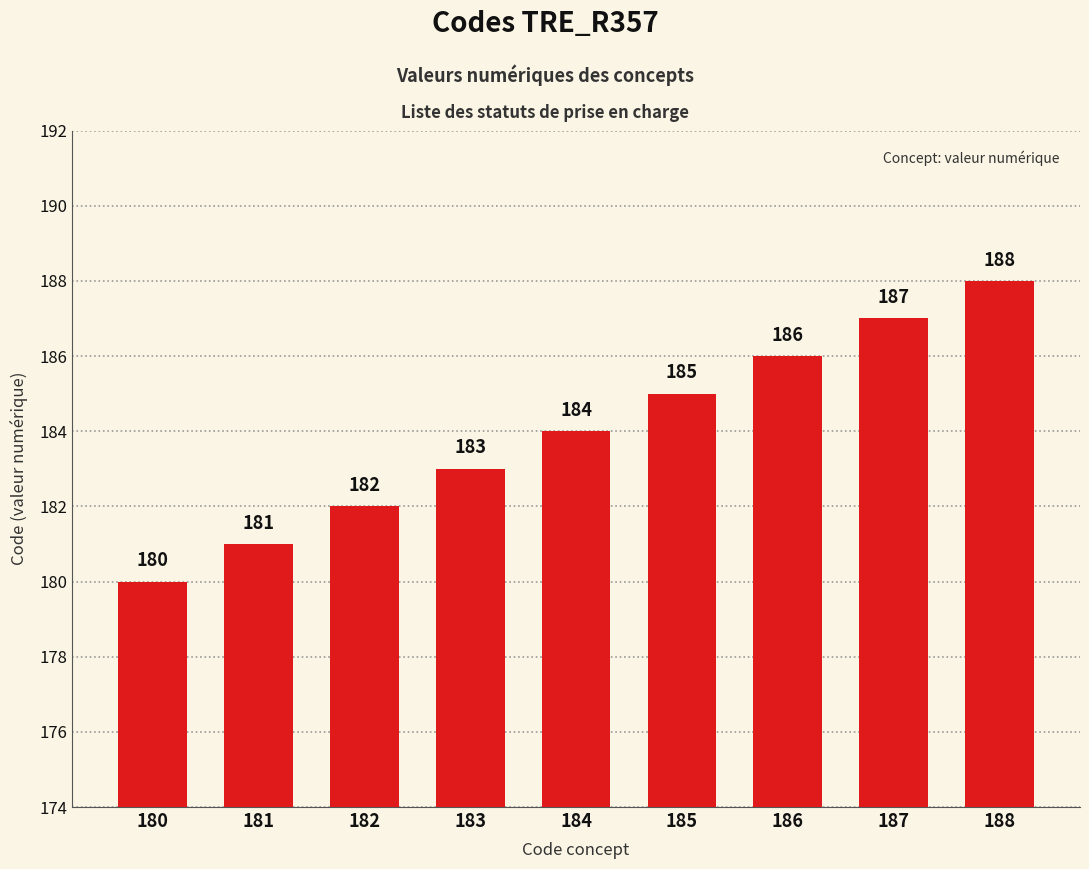

List the labels in order of value, largest first.

188, 187, 186, 185, 184, 183, 182, 181, 180